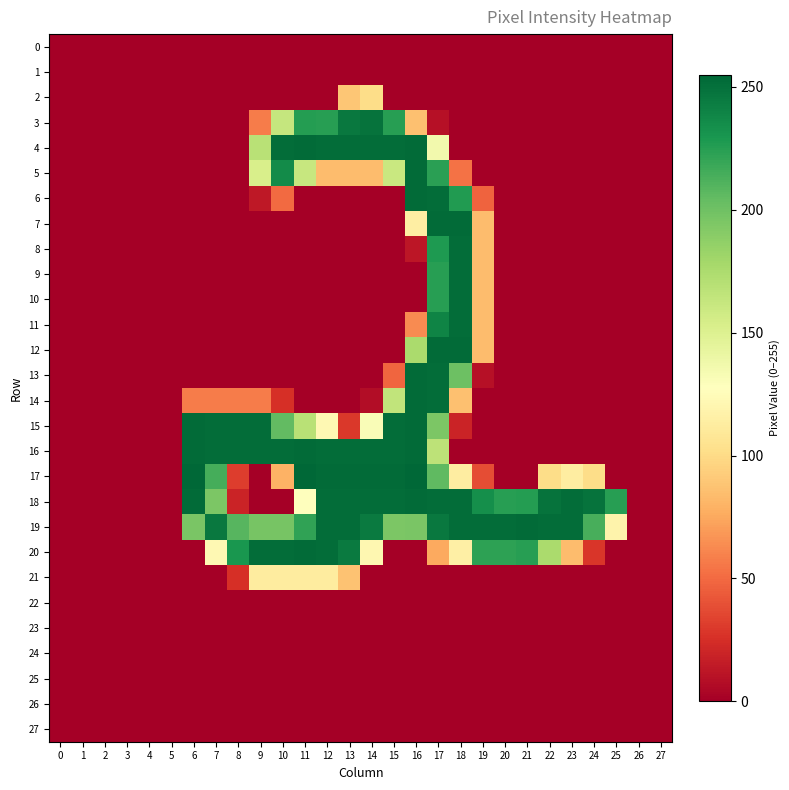

How many series are shown in this chart?

28